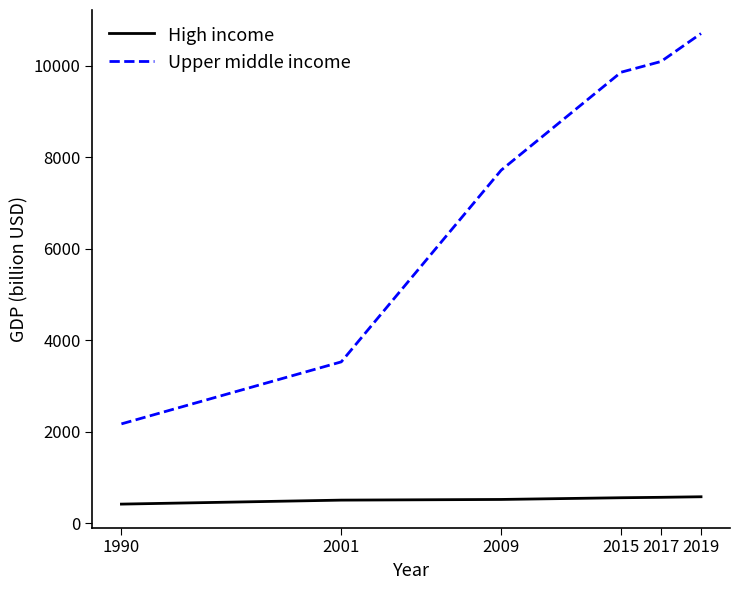

Where does the Upper middle income series first go above 9861?

2015